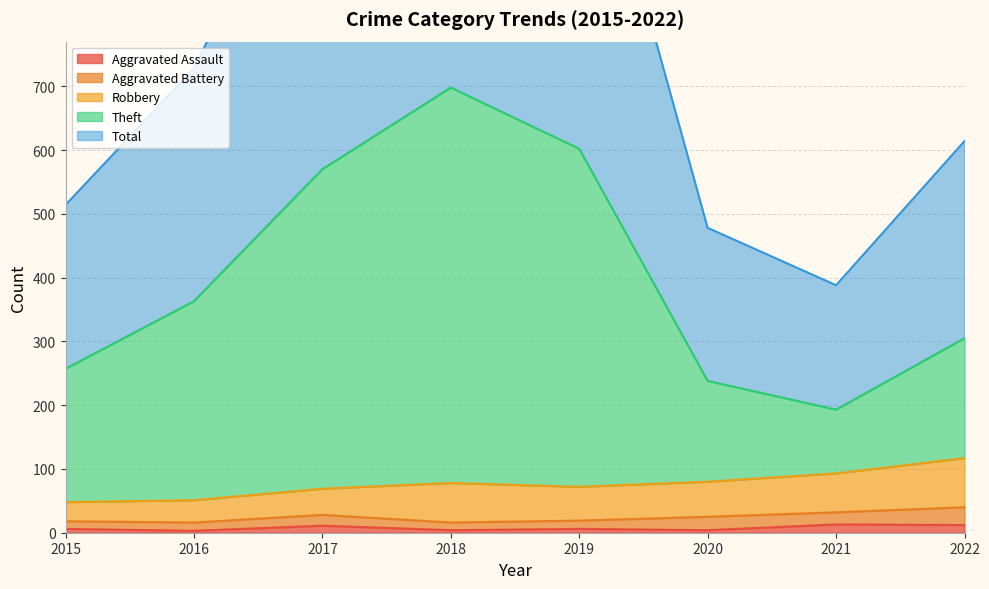

Read the Total value at 2021, to the nearest 50.

400